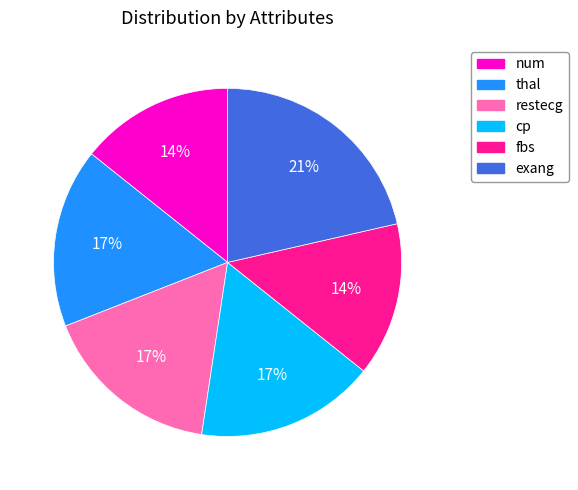

To the nearest percent, what is the combined percentage of restecg and fbs?

31%